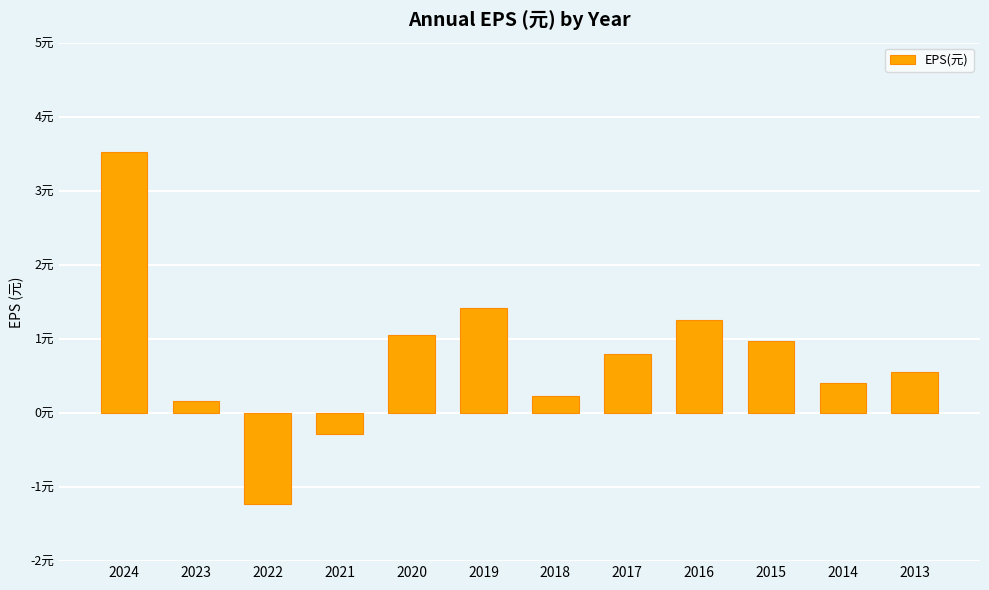

Are the bars grouped side by side (vs. stacked)?

No